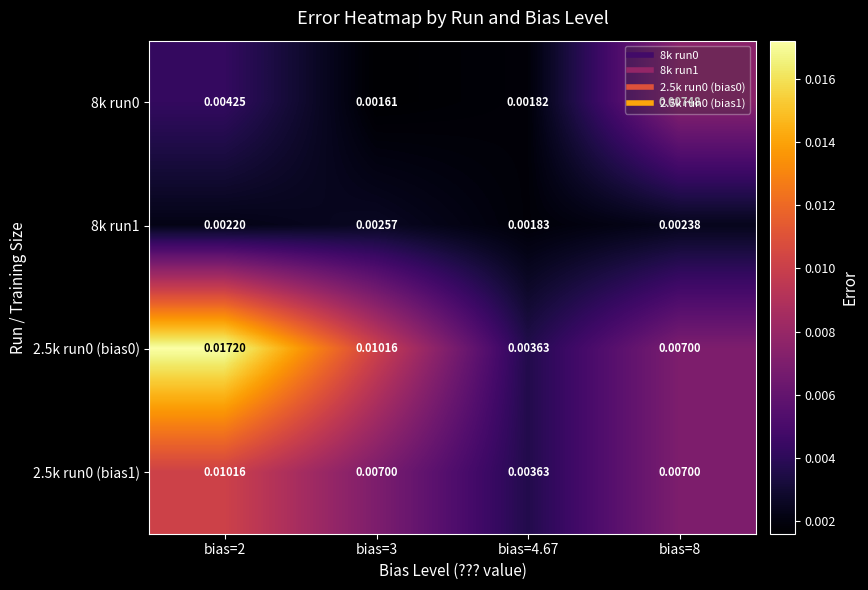

Is the value of 8k run0 at bias=8 greater than the value of 2.5k run0 (bias1) at bias=2?

No